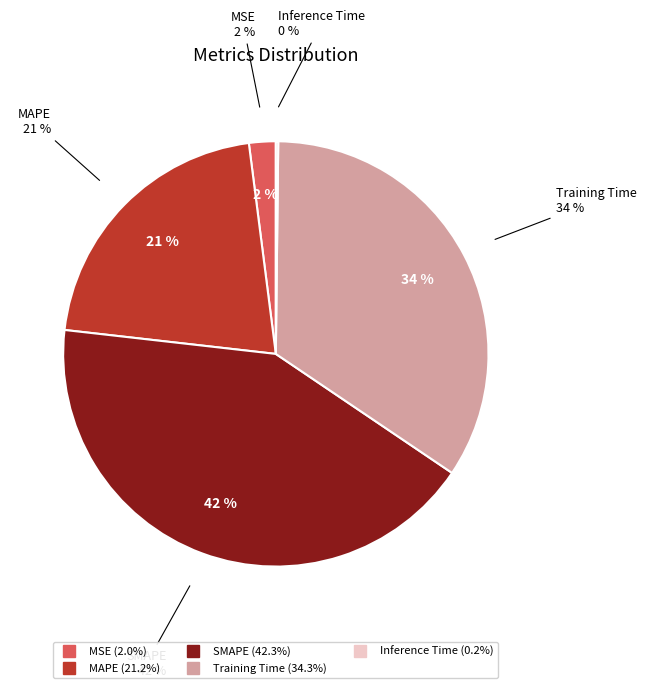

What percentage is the MAPE slice, to the nearest percent?

21%